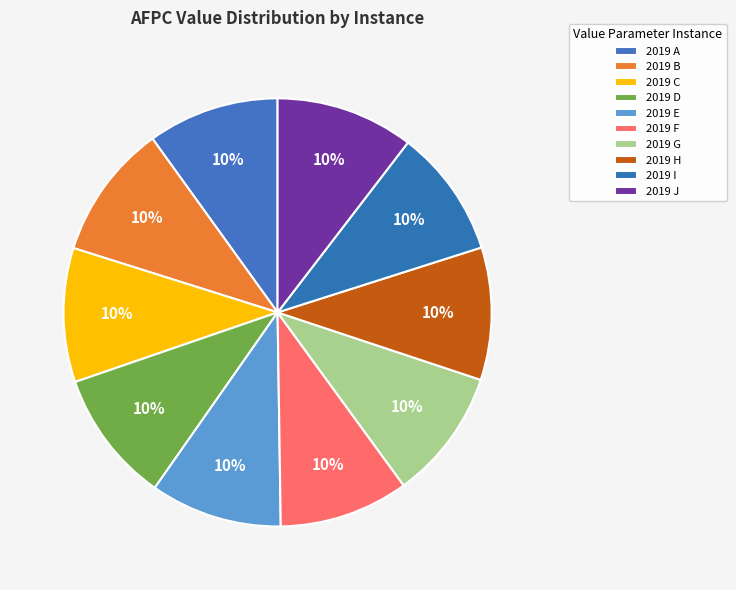

What percentage is NOT represented by 2019 E?

90.0%